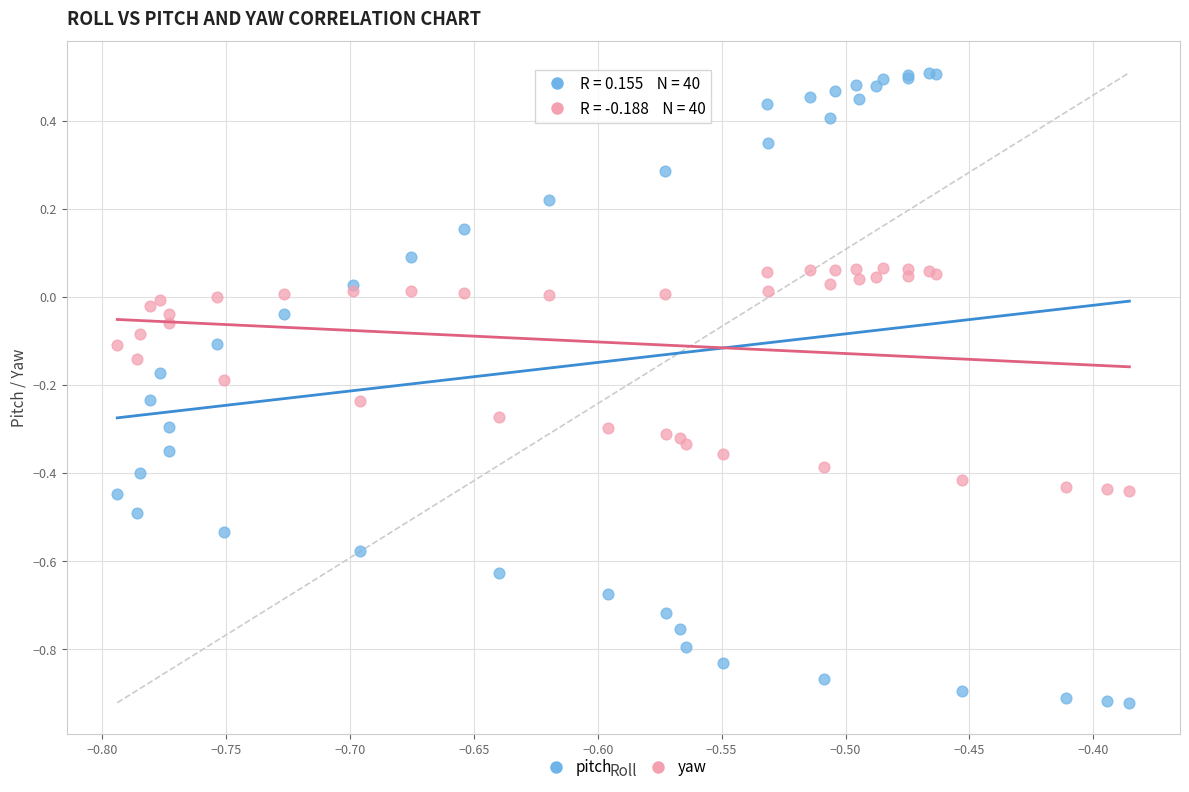

Which series reaches the minimum Y coordinate?

pitch